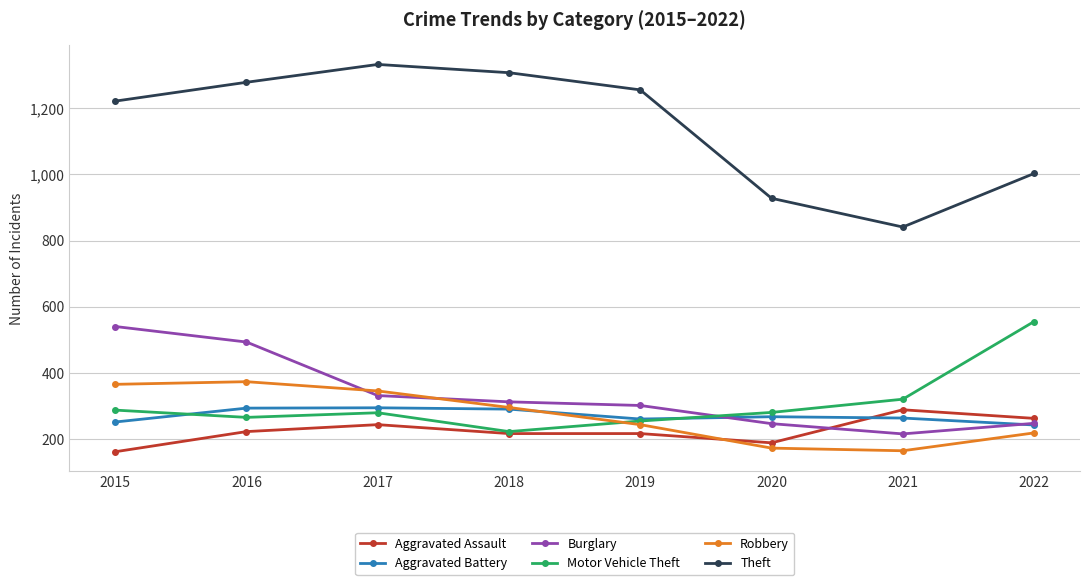

What is the spread (max minus min) of values at 2019?

1040